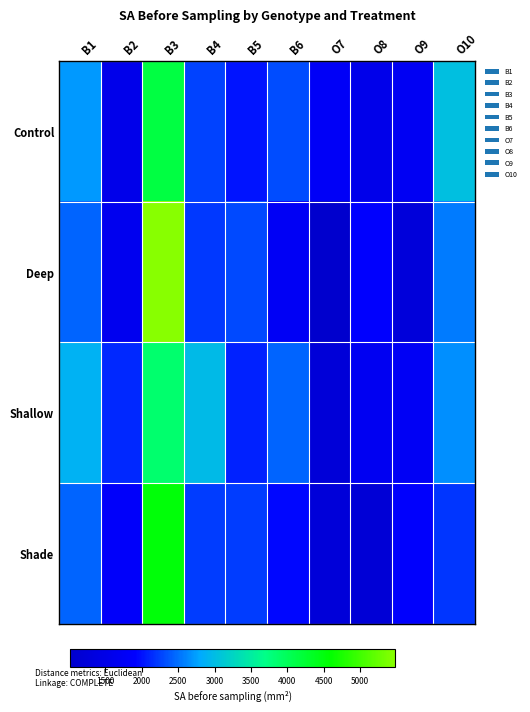

Between B4 and B5, which is larger?

B4